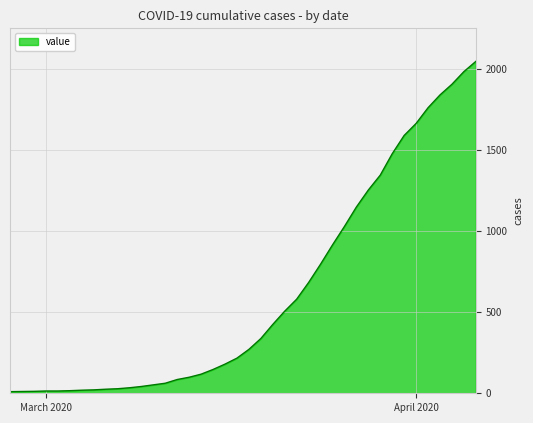

What is the greatest value displayed?

2049